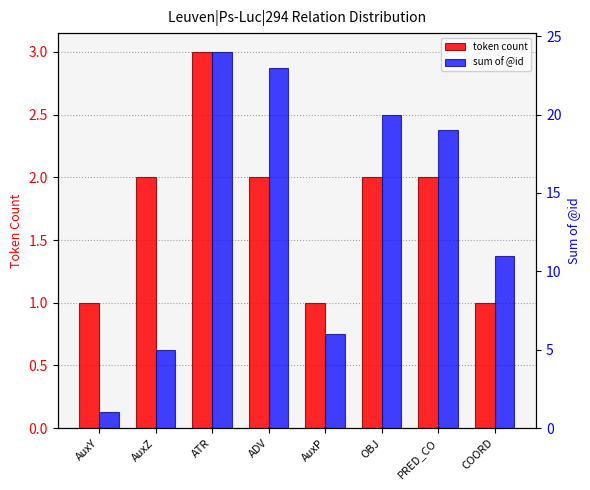

What is the label of the 5th bar from the left?

AuxP